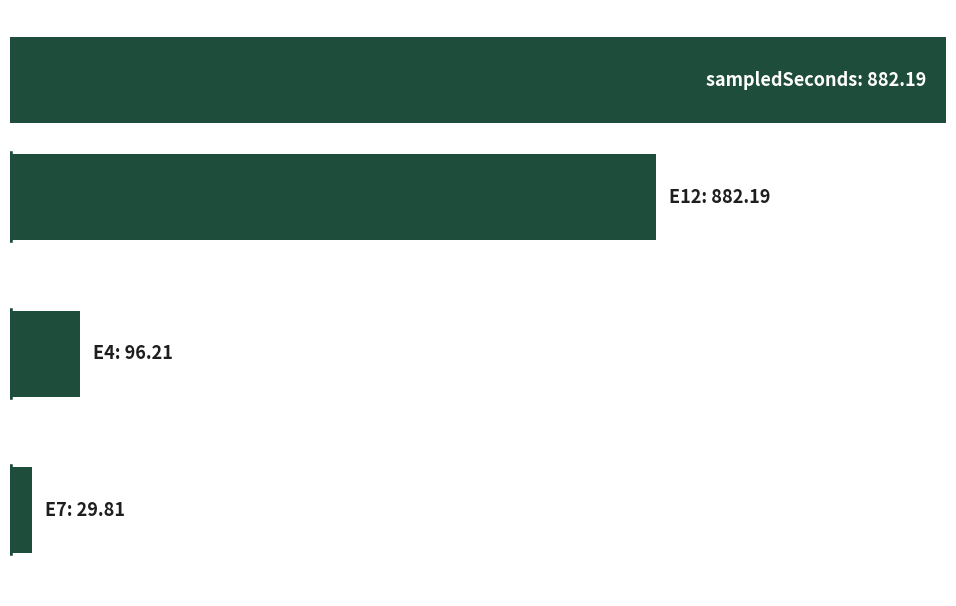

How many bars are there in total?

3